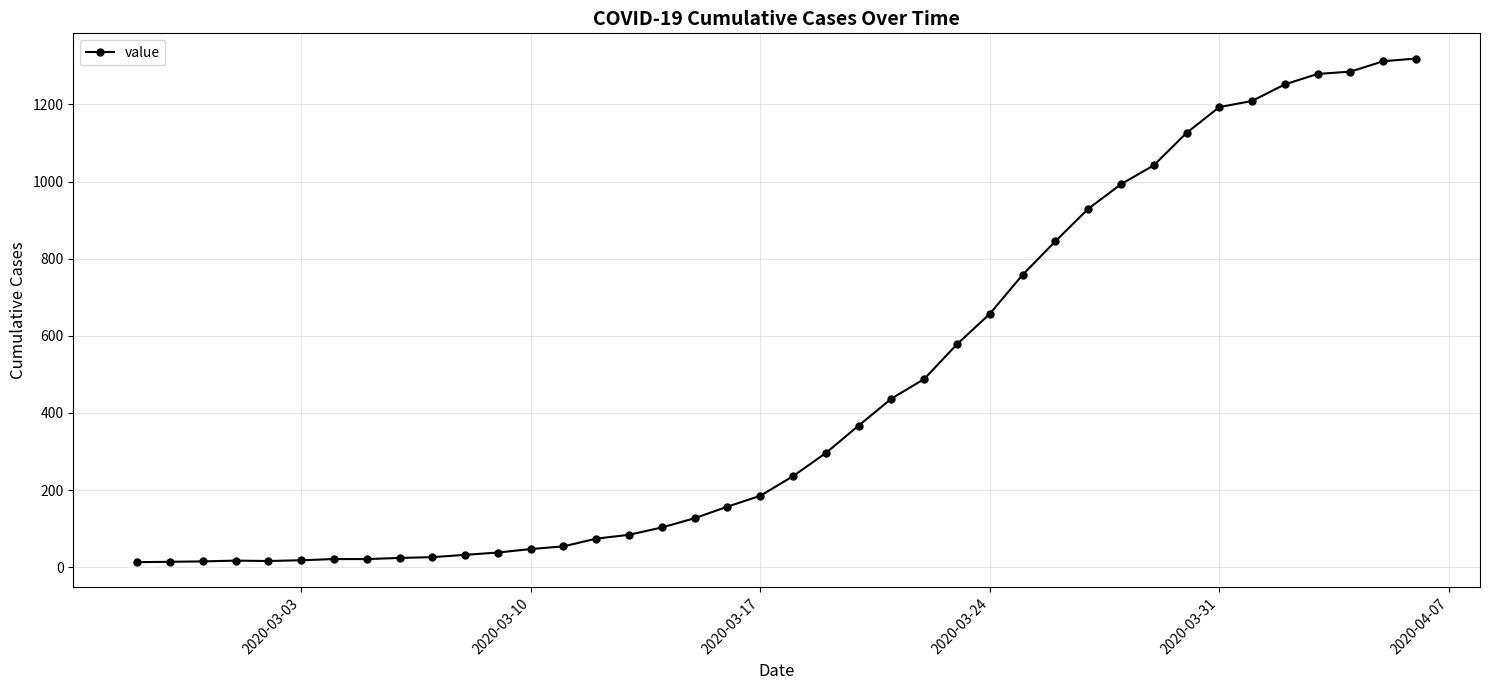

What is the average value?

467